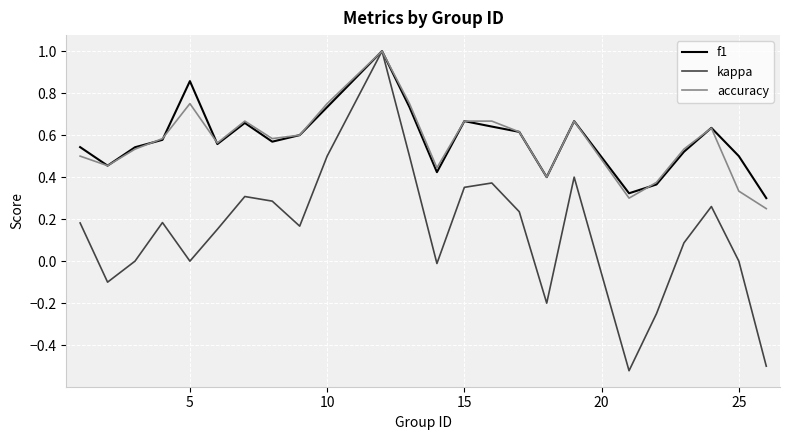

What is the maximum value shown in the chart?

1.0